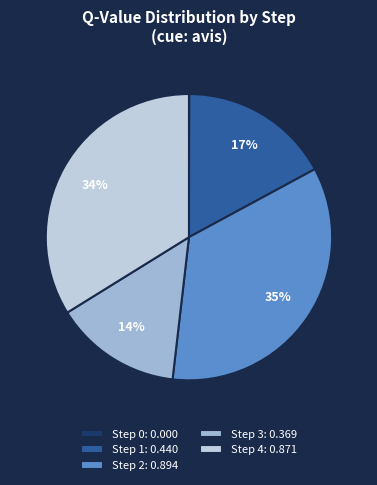

Is there a majority slice in this chart?

No